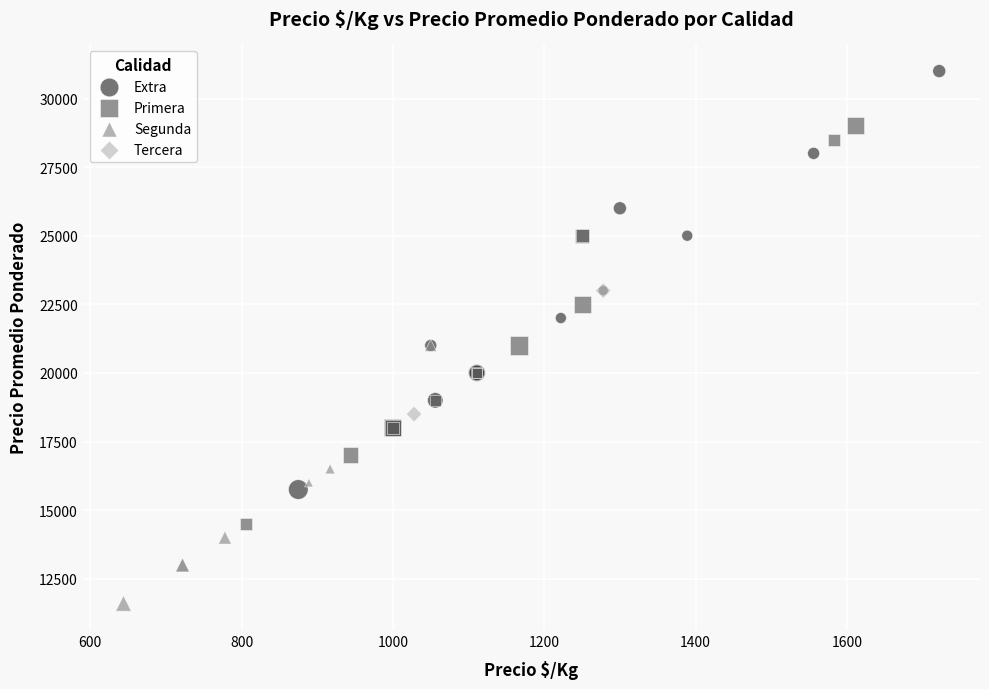

Which series has the largest Y range (max minus min)?

Extra